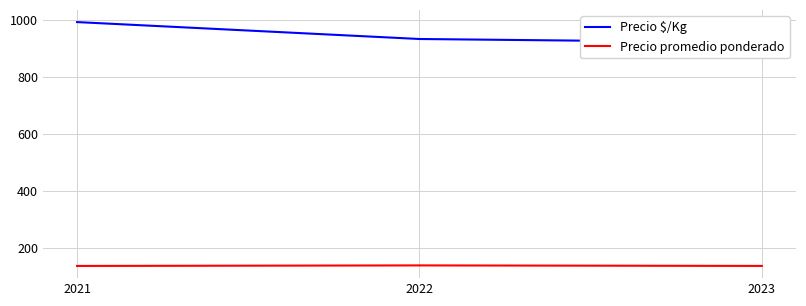

Rank the categories by Precio promedio ponderado value from lowest to highest.

2021, 2023, 2022